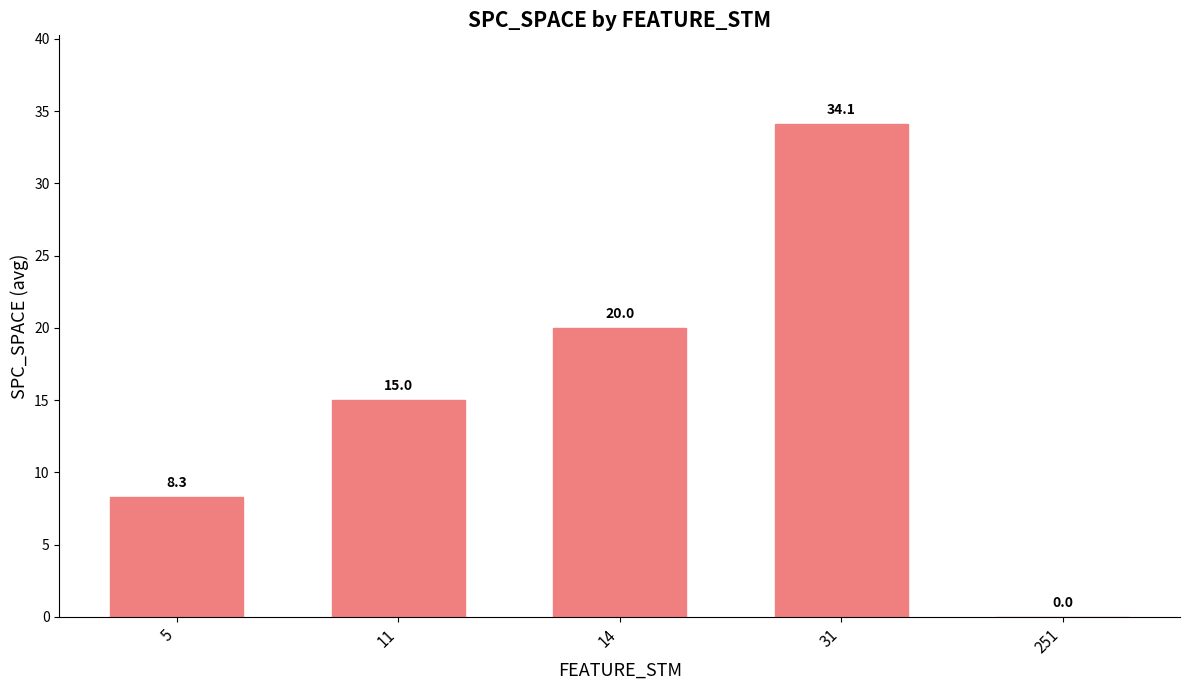

Is it true that the value at 11 is 6.3?

False